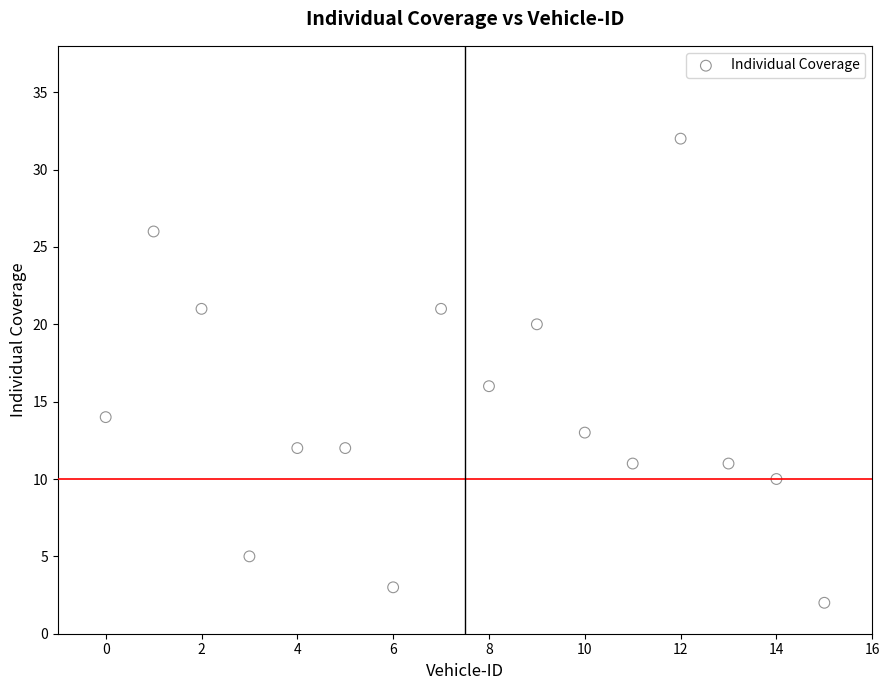

What is the range of Y values (max minus min)?

30